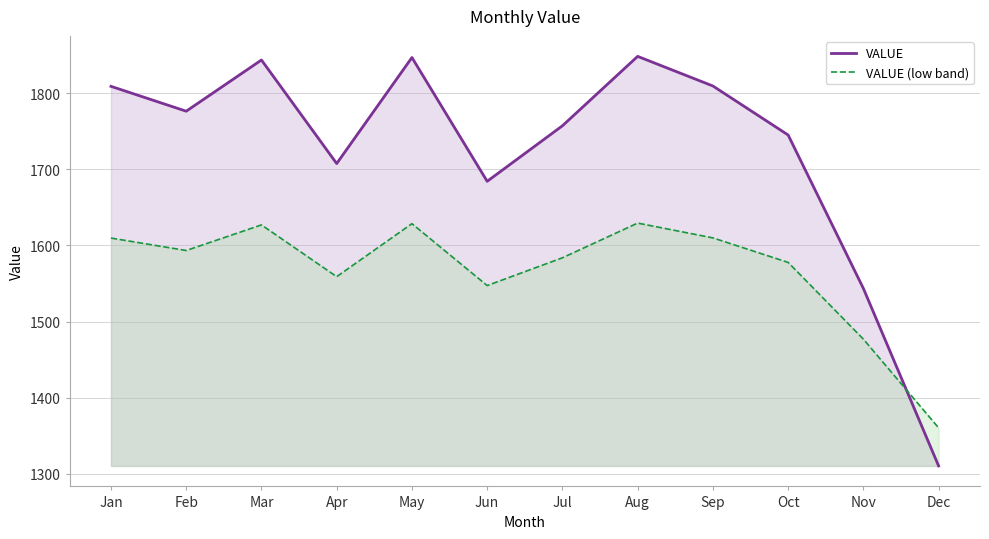

Count the number of data series in this chart.

2